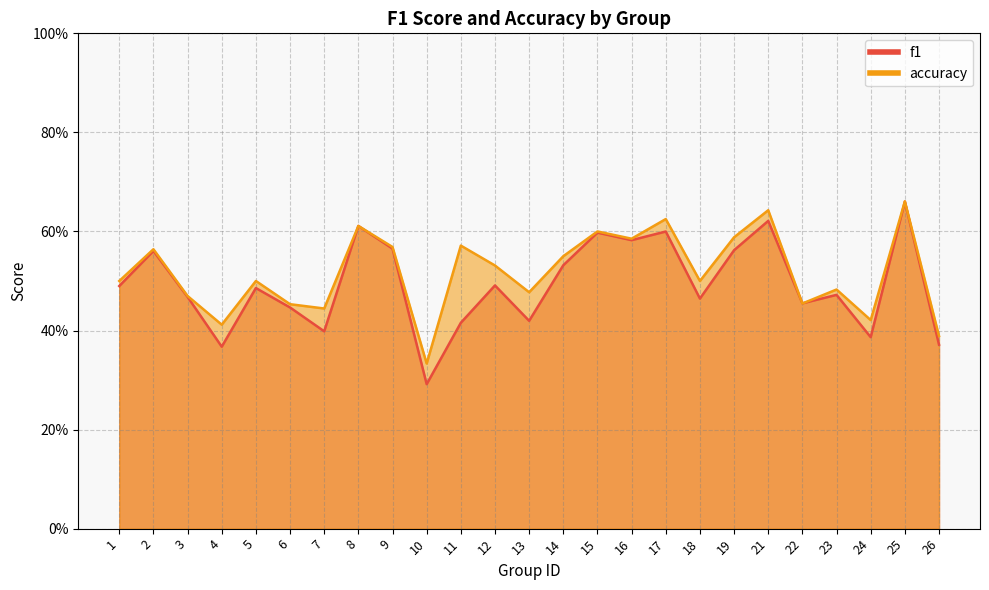

At which category does accuracy reach its first local peak?

2